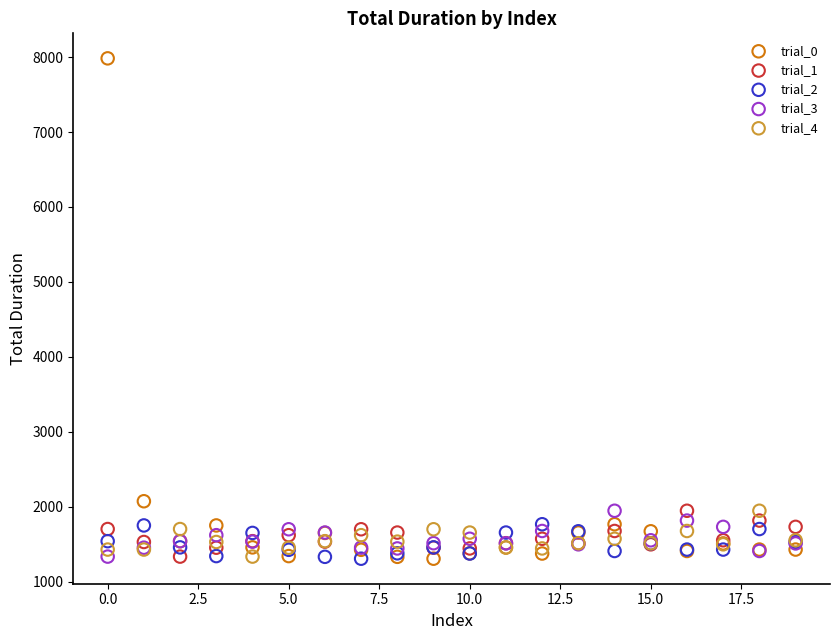

What are all the series names shown in the legend?

trial_0, trial_1, trial_2, trial_3, trial_4